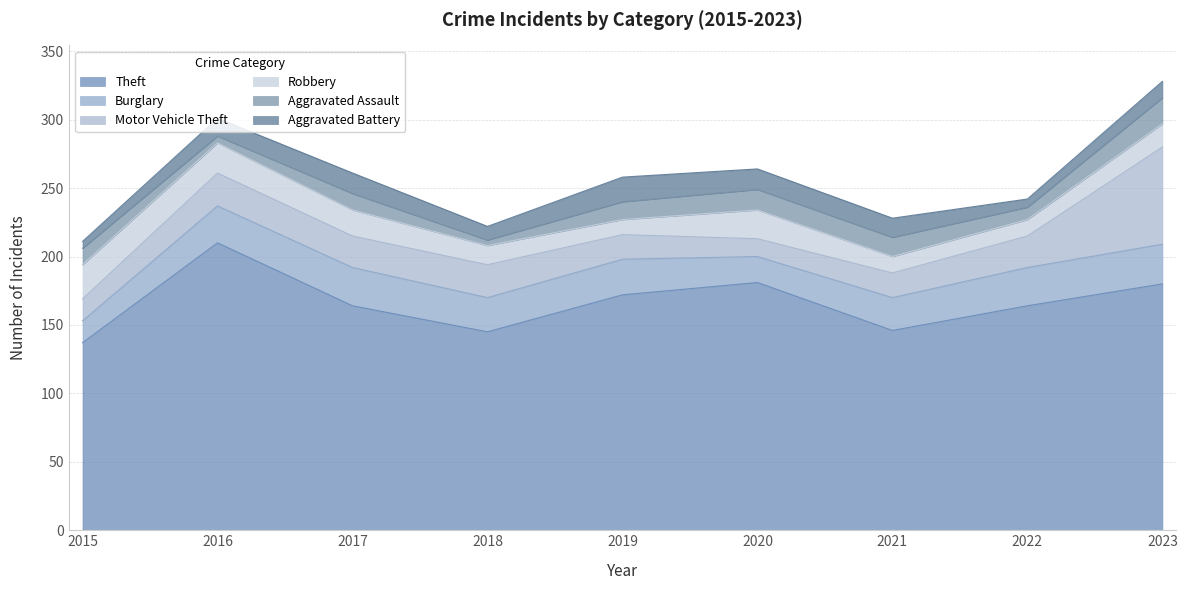

What is the value of the Burglary point at the 4th from the left?

25